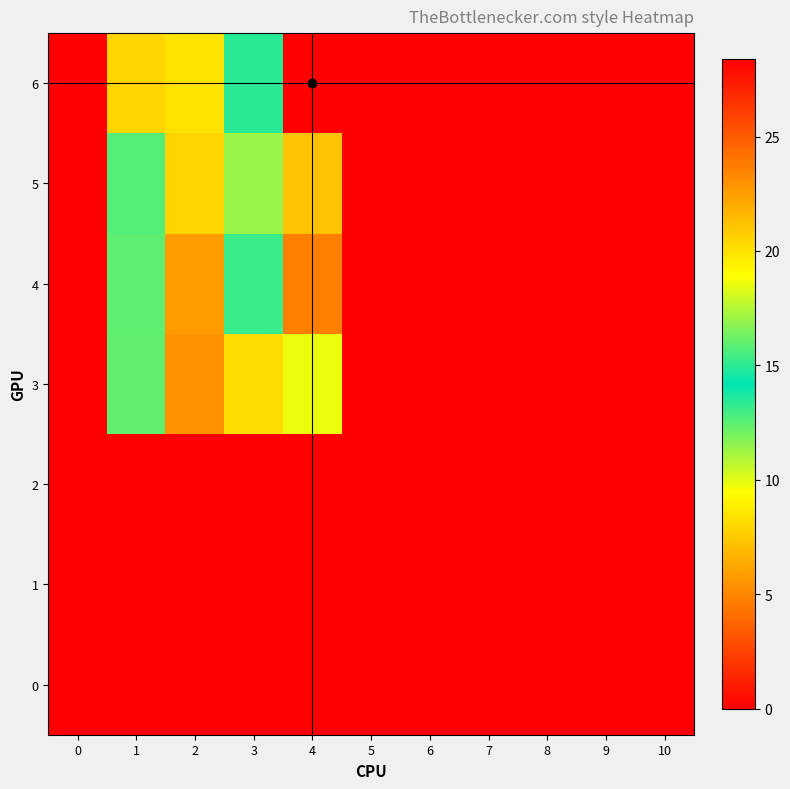

Reading left to right, transcribe all the data shown in this chart.

0: 0=0.0	1=0.0	2=0.0	3=0.0	4=0.0	5=0.0	6=0.0	7=0.0	8=0.0	9=0.0	10=0.0
1: 0=0.0	1=0.0	2=0.0	3=0.0	4=0.0	5=0.0	6=0.0	7=0.0	8=0.0	9=0.0	10=0.0
2: 0=0.0	1=0.0	2=0.0	3=0.0	4=0.0	5=0.0	6=0.0	7=0.0	8=0.0	9=0.0	10=0.0
3: 0=0.0	1=12.4	2=5.4	3=8.2	4=18.6	5=0.0	6=0.0	7=0.0	8=0.0	9=0.0	10=0.0
4: 0=0.0	1=15.9	2=5.9	3=13.1	4=23.7	5=0.0	6=0.0	7=0.0	8=0.0	9=0.0	10=0.0
5: 0=0.0	1=15.8	2=7.9	3=11.3	4=21.2	5=0.0	6=0.0	7=0.0	8=0.0	9=0.0	10=0.0
6: 0=0.0	1=20.4	2=8.5	3=13.4	4=28.4	5=0.0	6=0.0	7=0.0	8=0.0	9=0.0	10=0.0